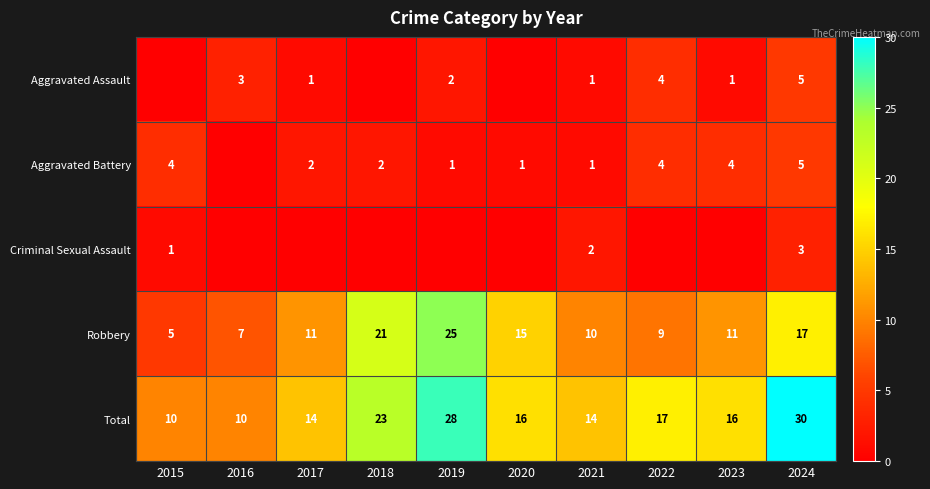

At which category is the sum across all series the highest?

2024